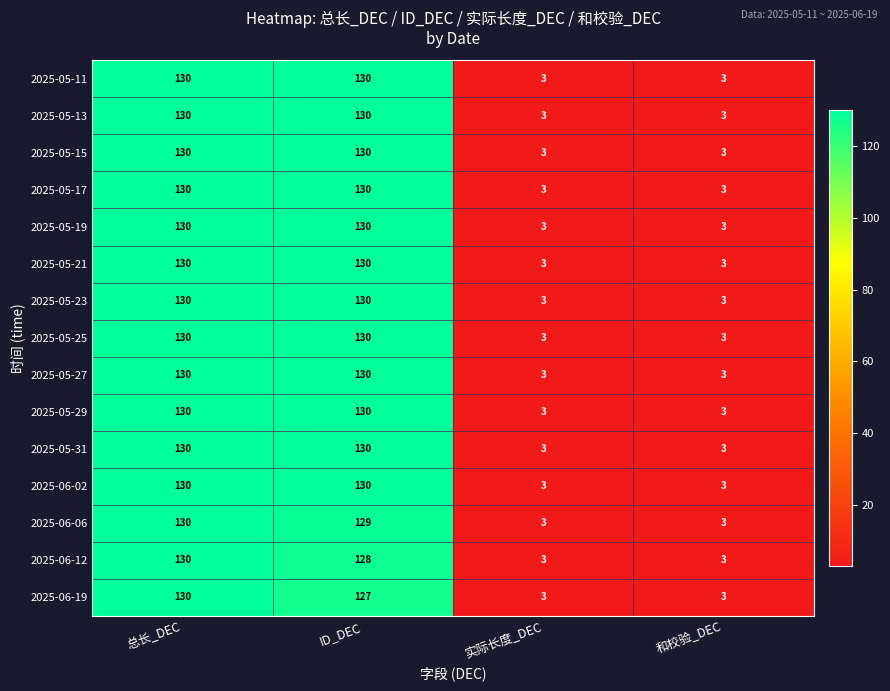

What is the greatest value displayed?

130